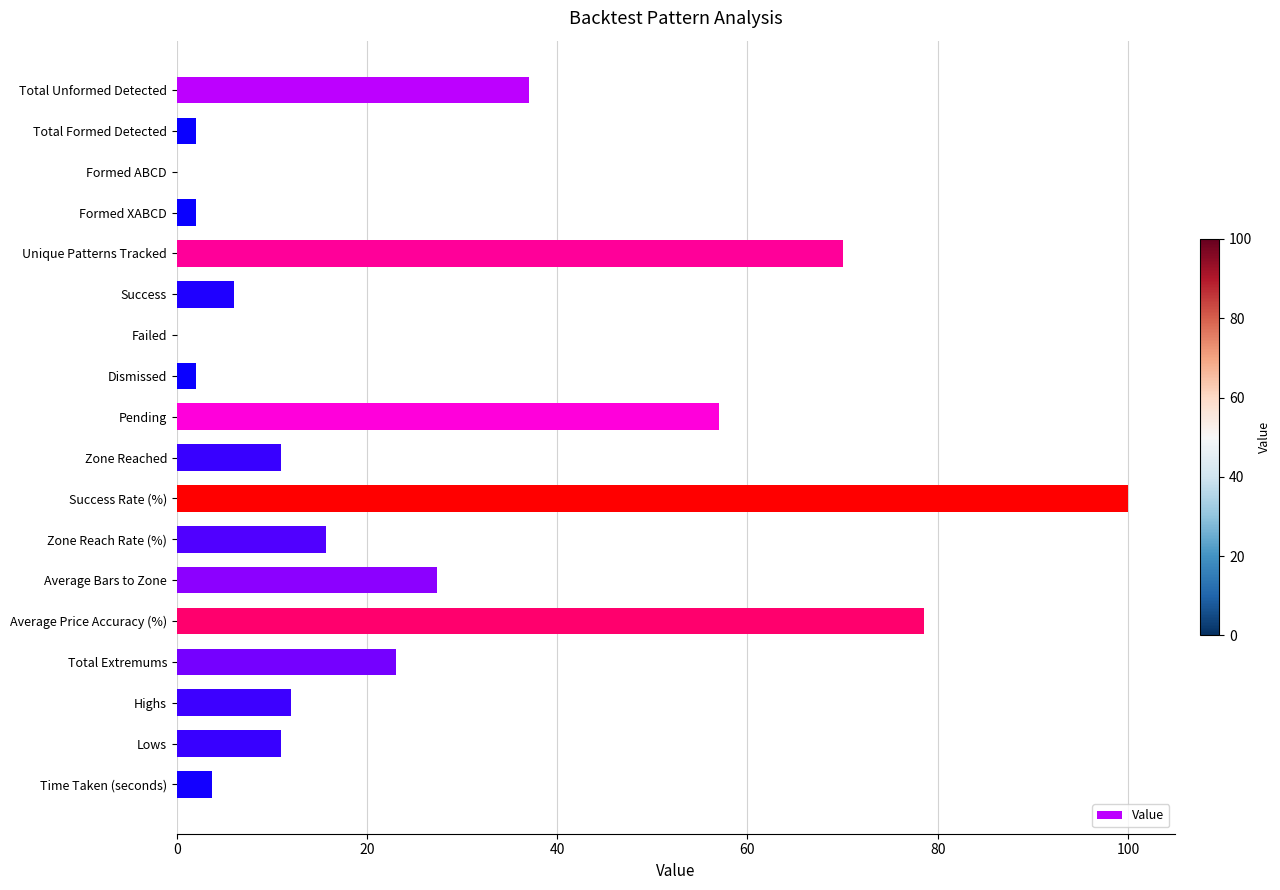

Is it true that the value at Highs is 12.0?

True